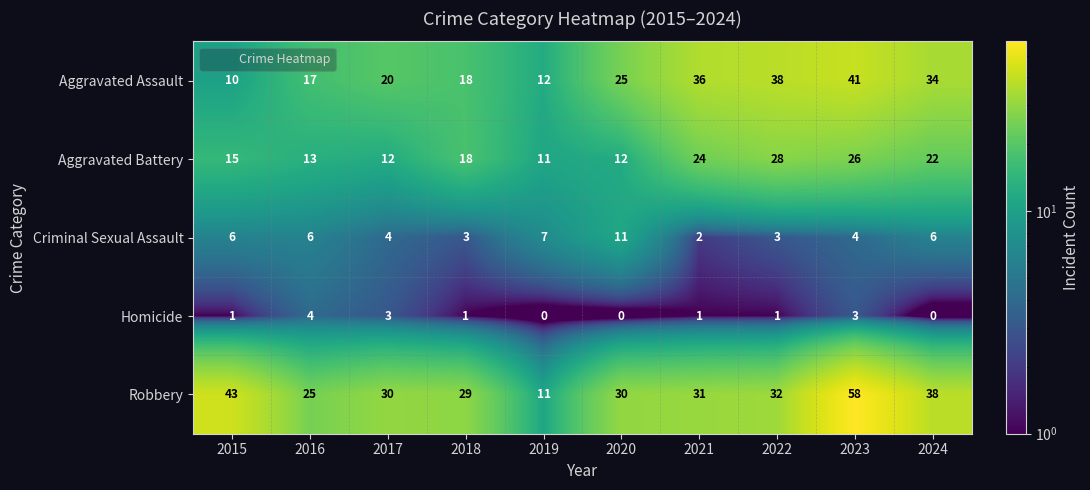

Which series changed the most between 2015 and 2023?

Aggravated Assault